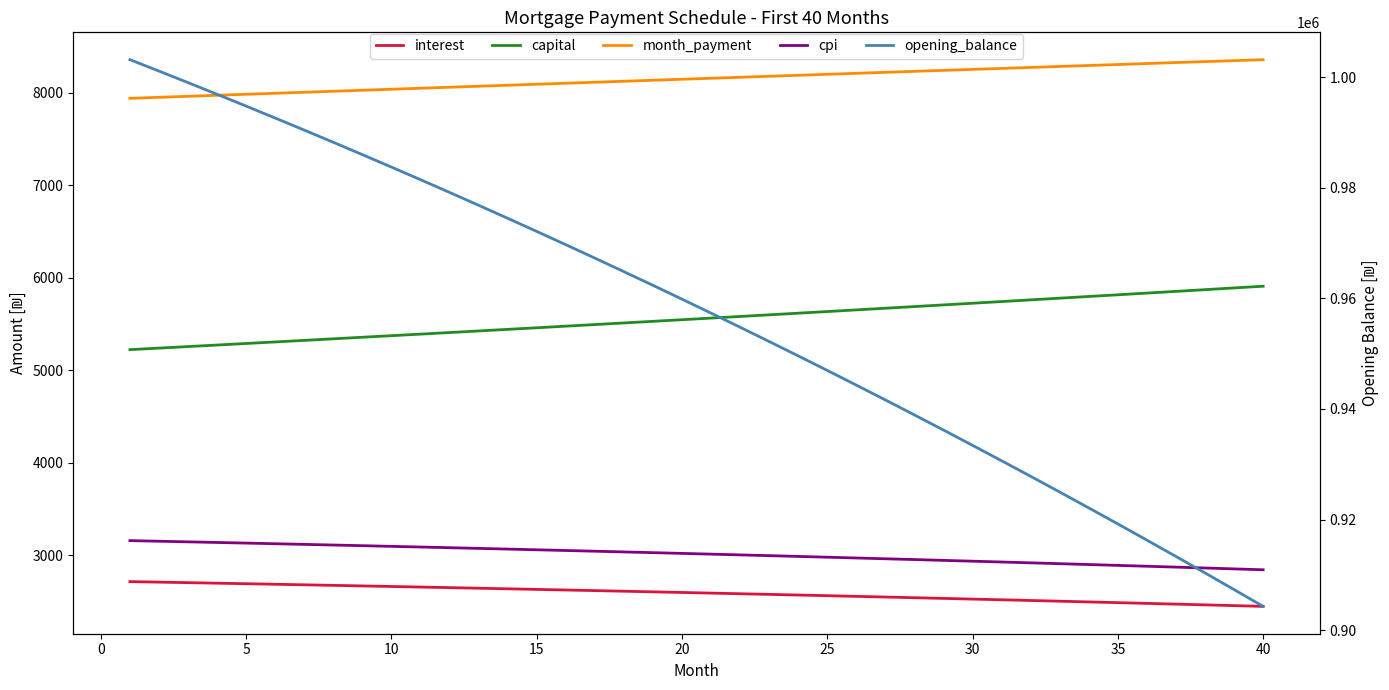

What are all the series names shown in the legend?

interest, capital, month_payment, cpi, opening_balance